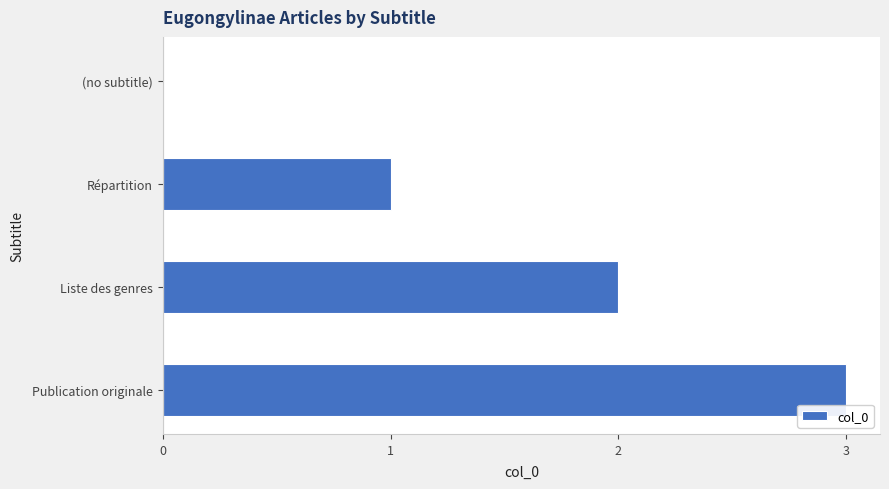

What is the ratio of the value at Liste des genres to the value at Répartition?

2.0